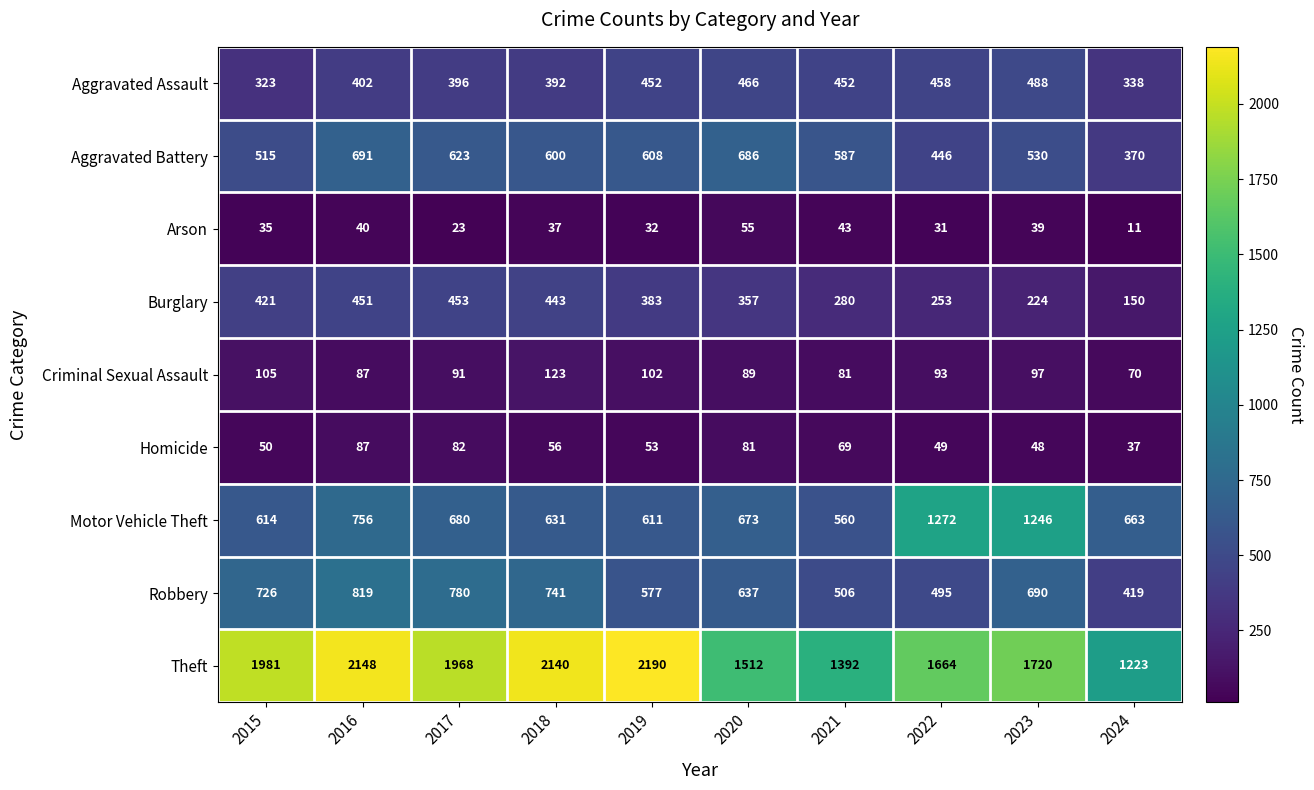

At which label does Homicide reach its peak?

2016